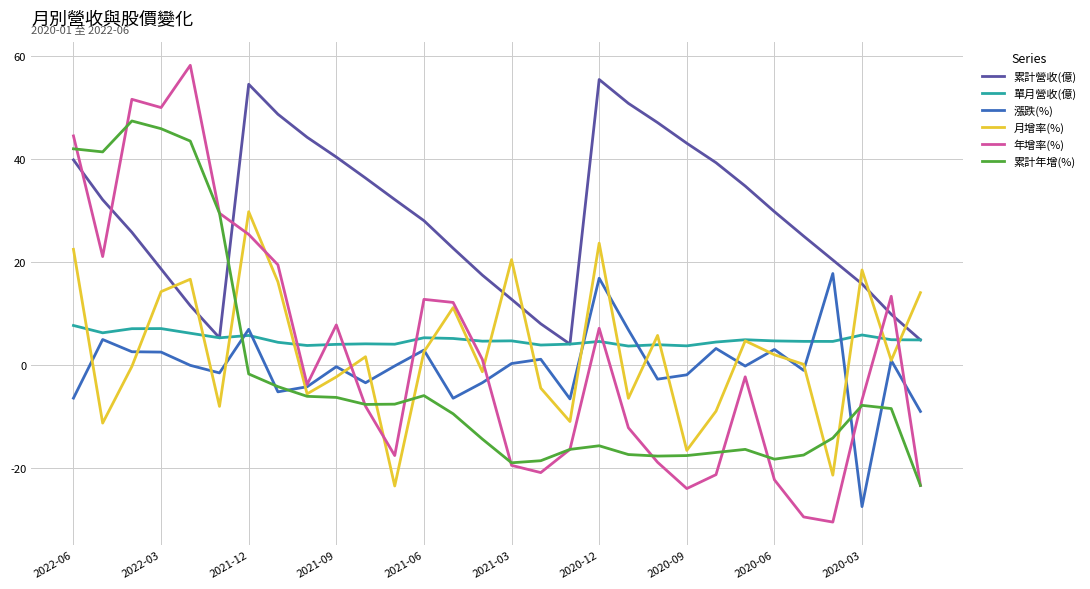

Which series has the largest range (max minus min)?

年增率(%)